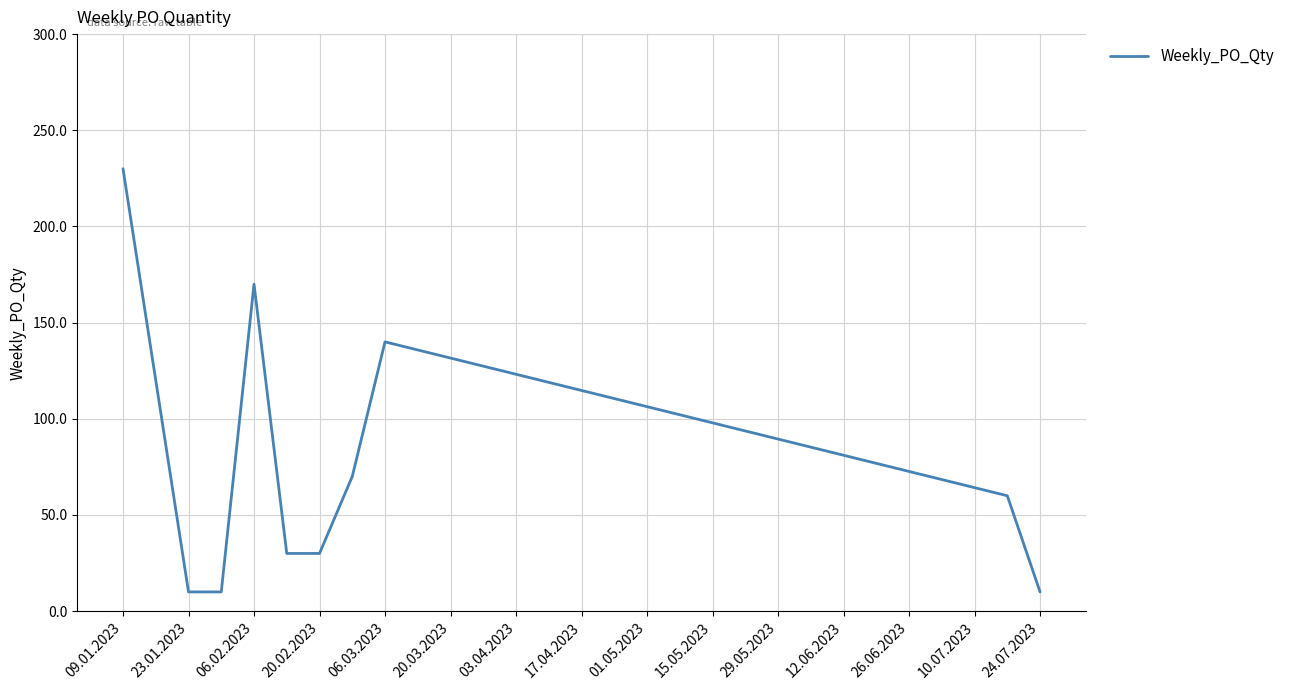

What is the difference between the maximum and minimum values?

220